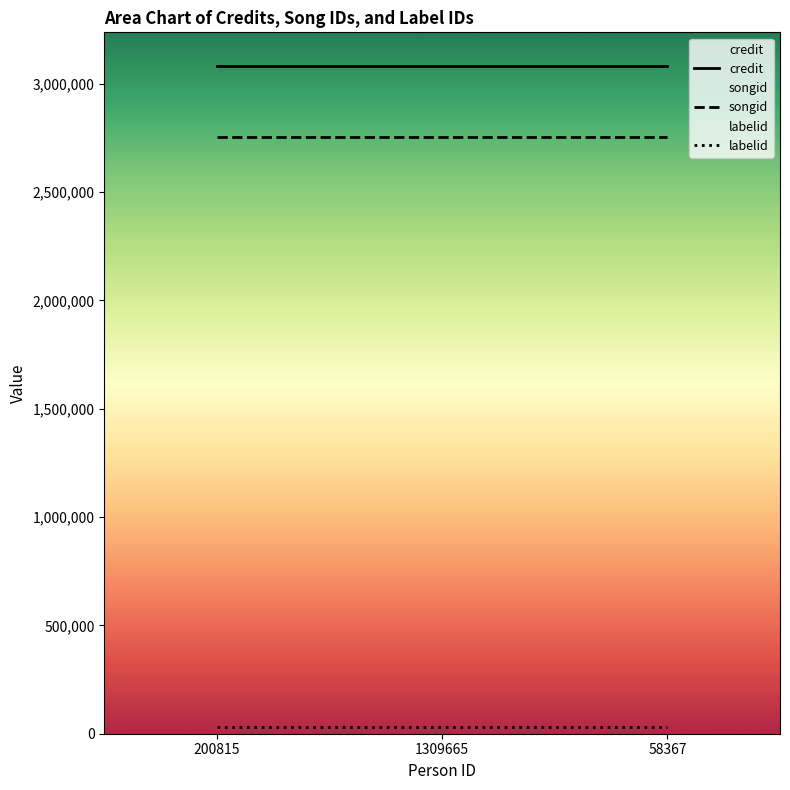

Reading left to right, what are all the values shown in this chart?

credit: 3082876	3082876	3082876
songid: 2752679	2752679	2752679
labelid: 31889	31889	31889